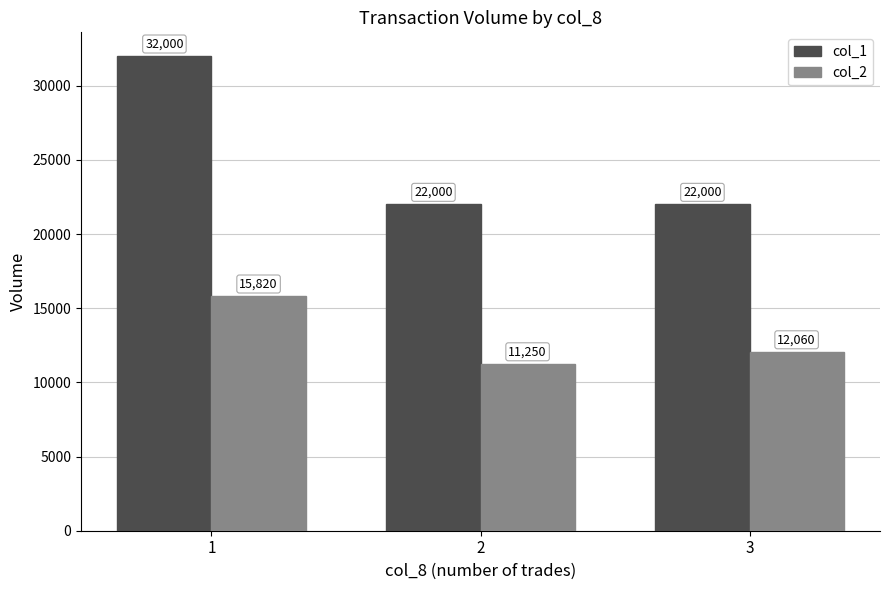

Is it true that col_1 equals 22000 at 3?

True